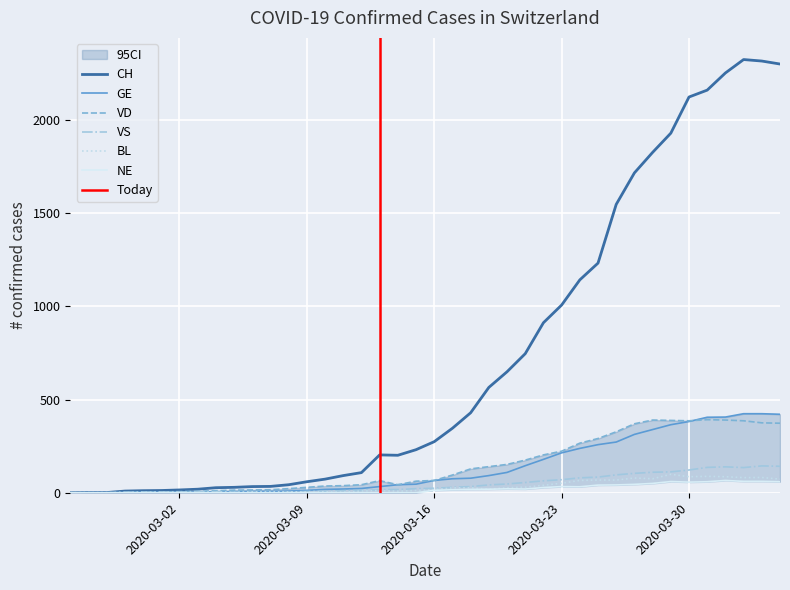

The value of GE at 2020-03-17 is 75. True or false?

True